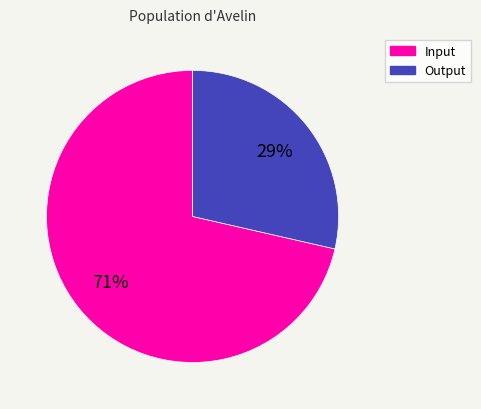

Rank the categories by value from lowest to highest.

Output, Input